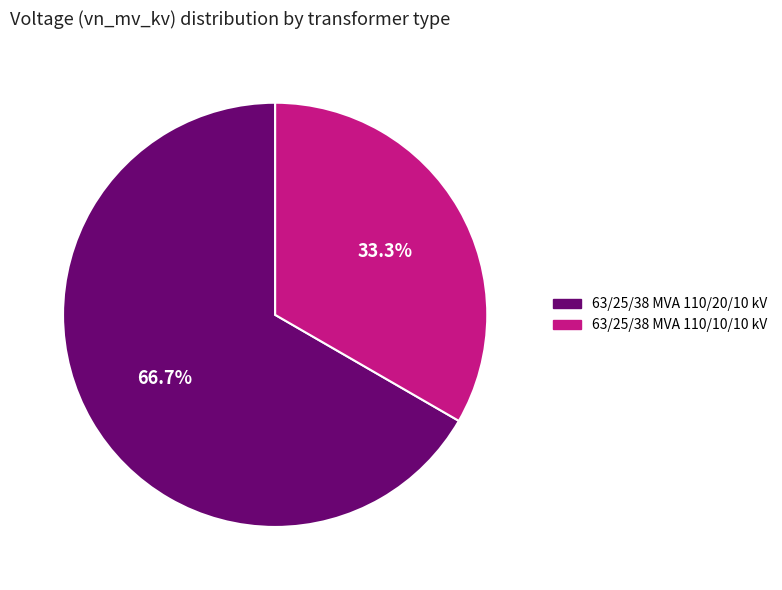

Which category has the smallest portion of the pie?

63/25/38 MVA 110/10/10 kV